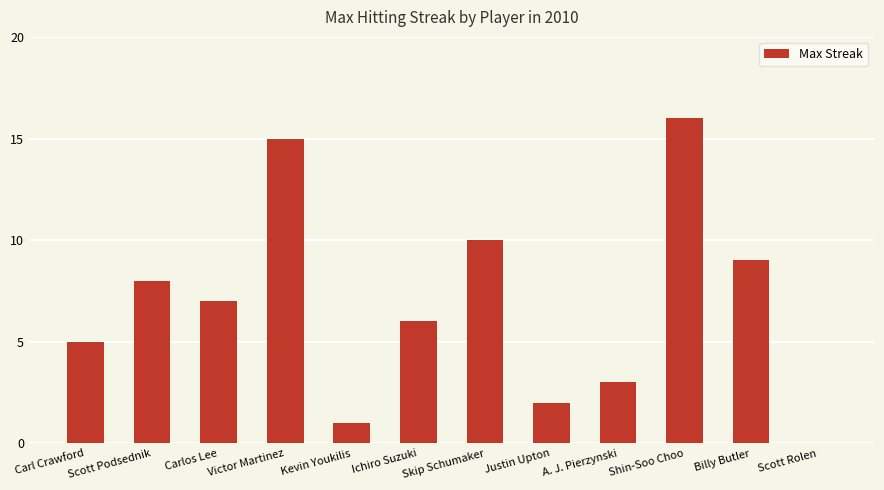

How many data points does each series have?

12